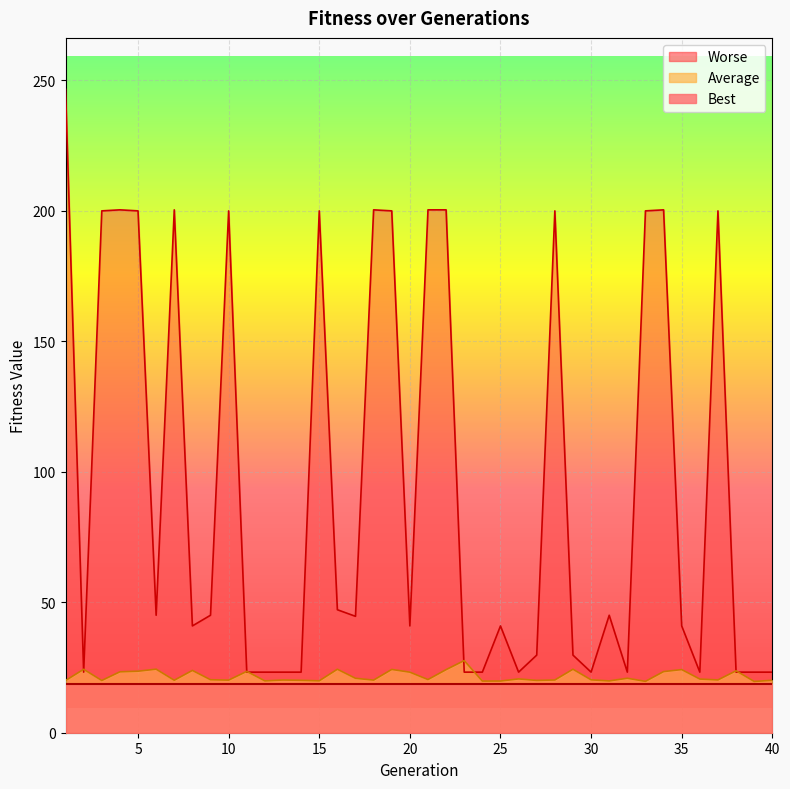

At how many categories does at least one series exceed 156?

15